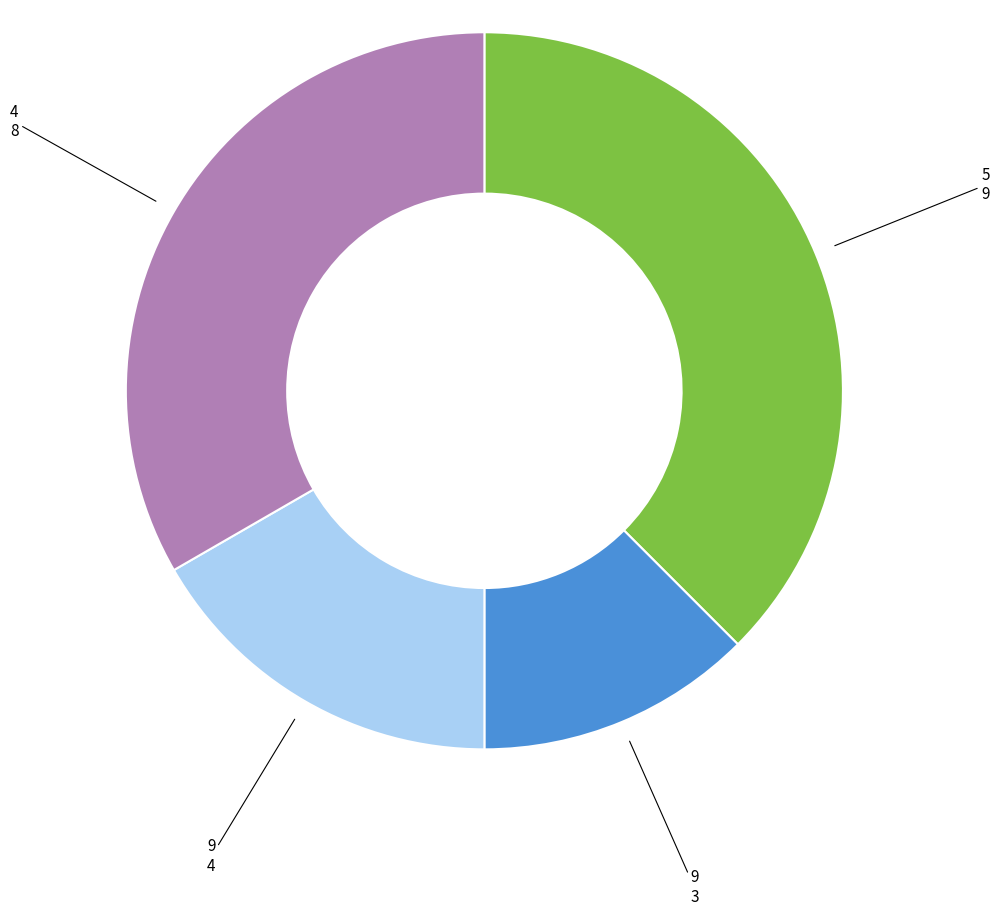

Is there any slice that represents more than half of the pie?

No